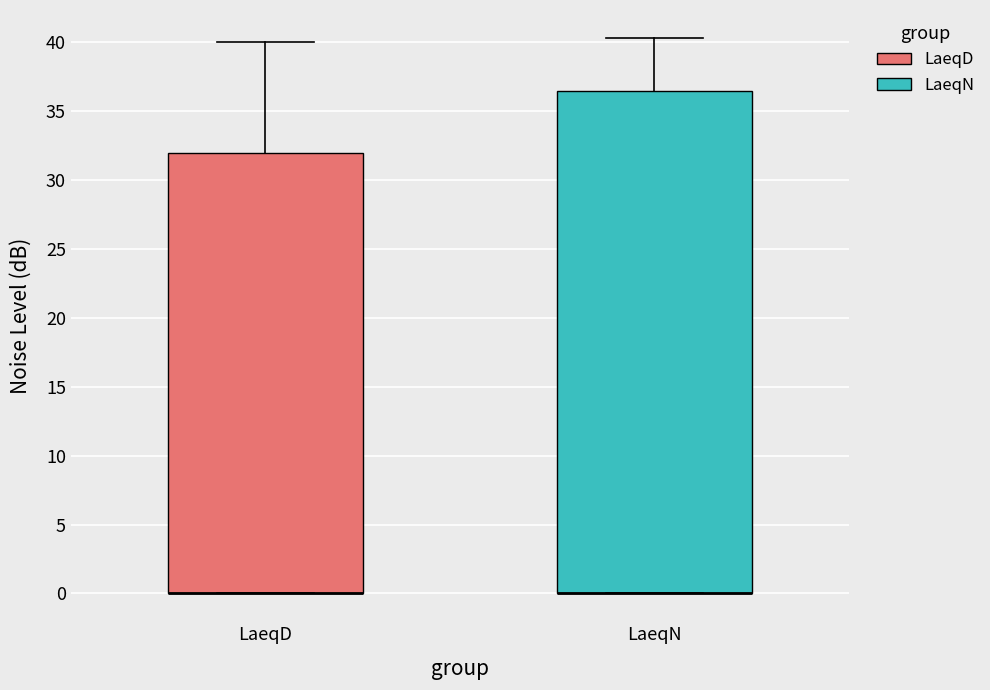

Which box is the tallest, from its lower edge to its upper edge?

LaeqN